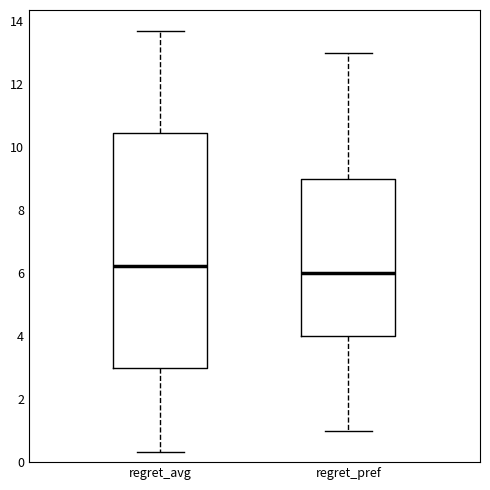

Which box has the highest median line?

regret_avg